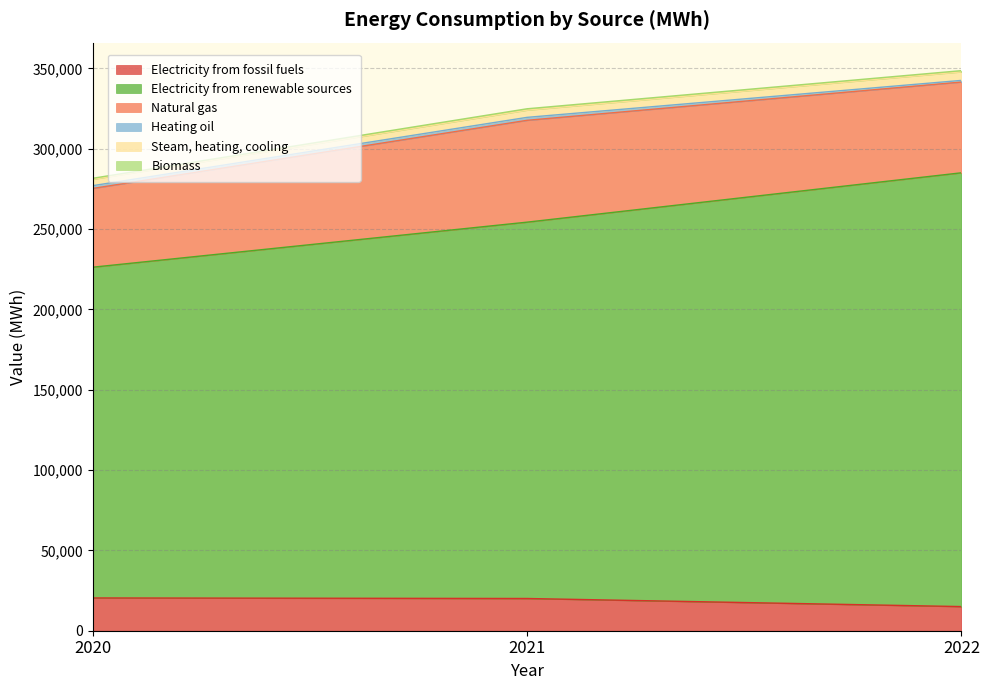

Is the value of Biomass at 2021 greater than the value of Natural gas at 2022?

No